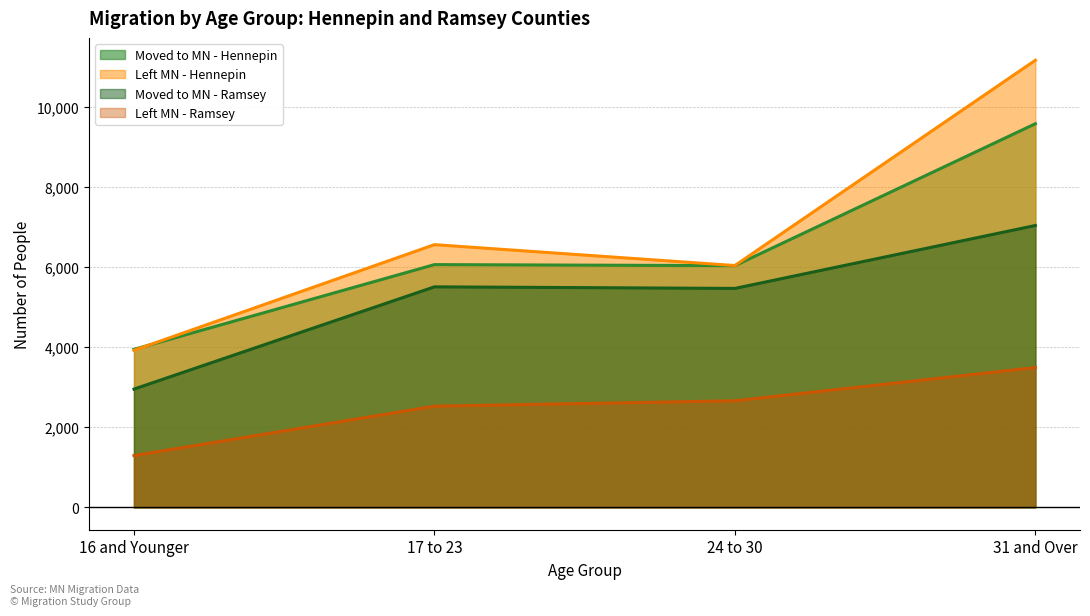

Is the value of Moved to MN - Hennepin at 17 to 23 greater than the value of Moved to MN - Ramsey at 17 to 23?

Yes